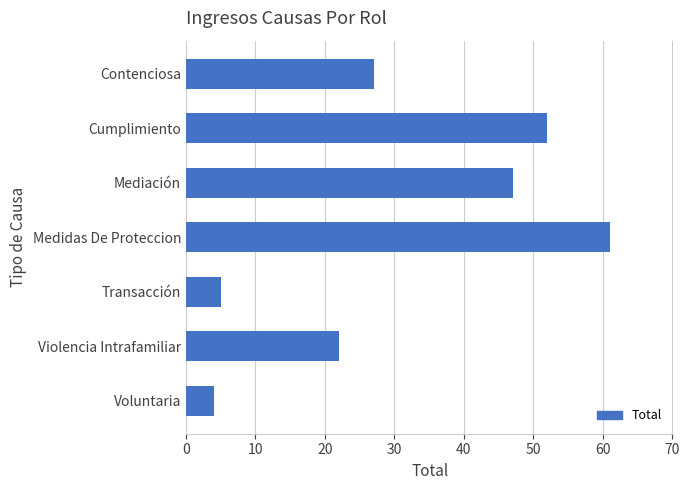

What position from the bottom is Mediación?

5